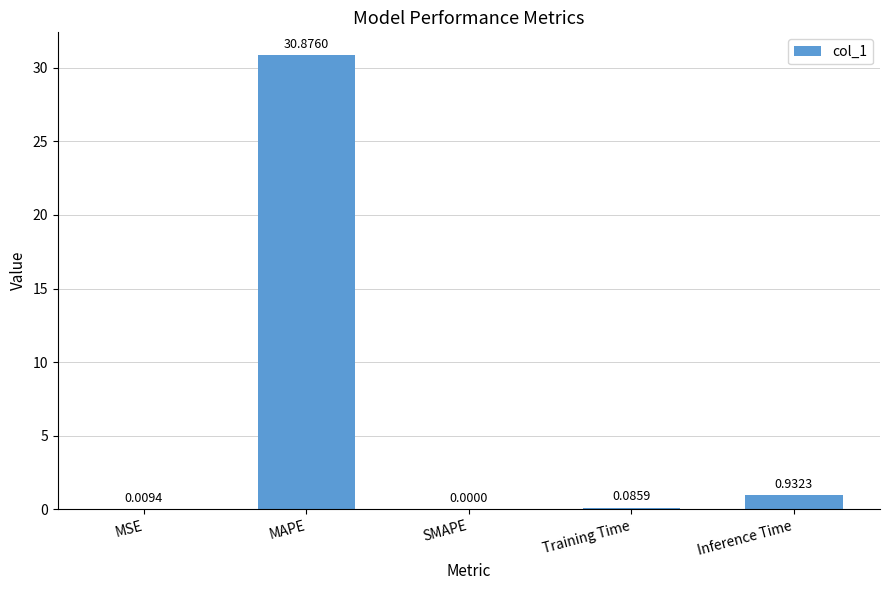

What is the change in value from MAPE to Inference Time?

-29.9